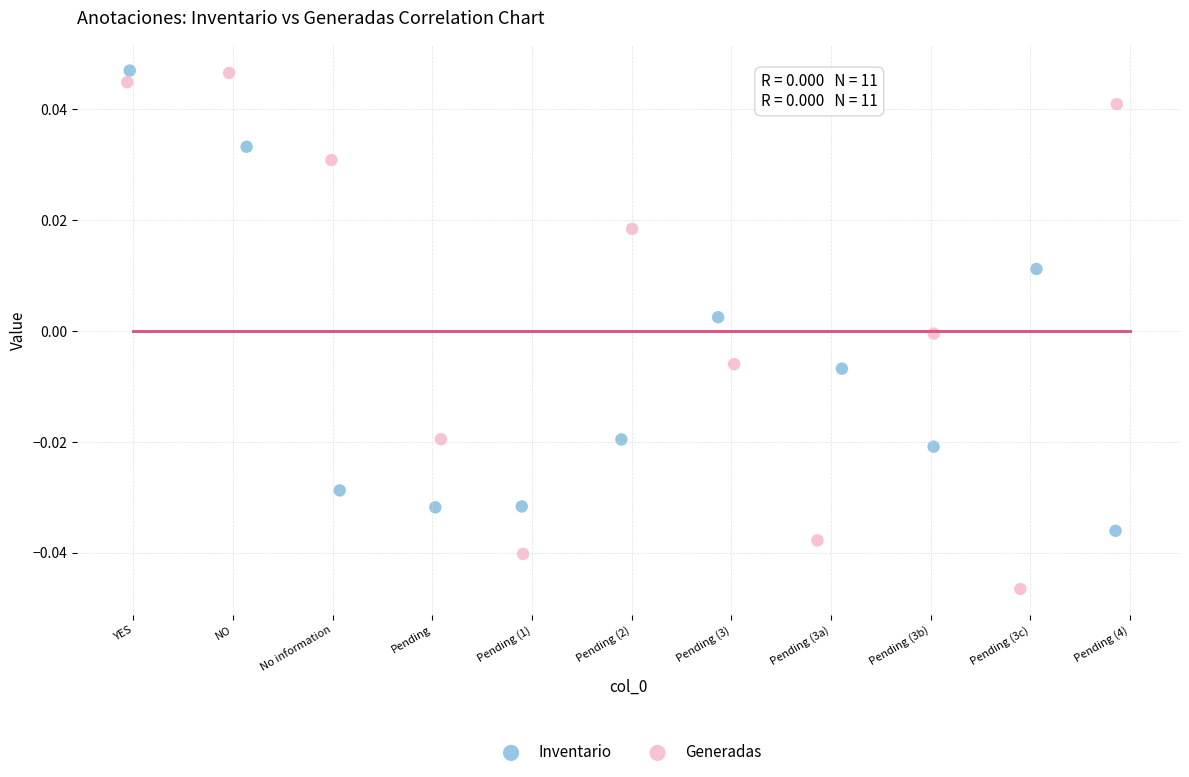

Which series has the widest spread of Y values?

Generadas